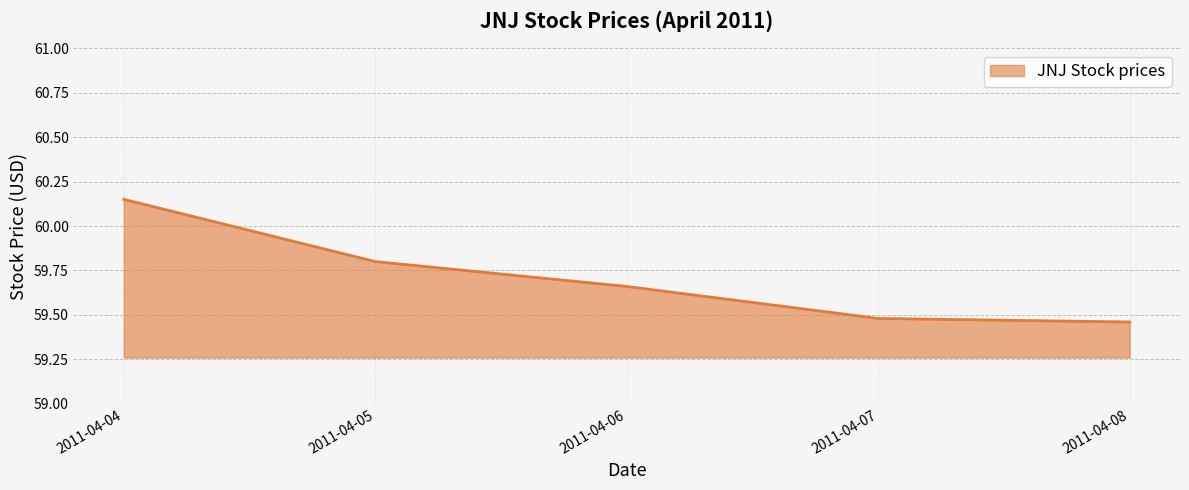

How many lines are shown in the chart?

1